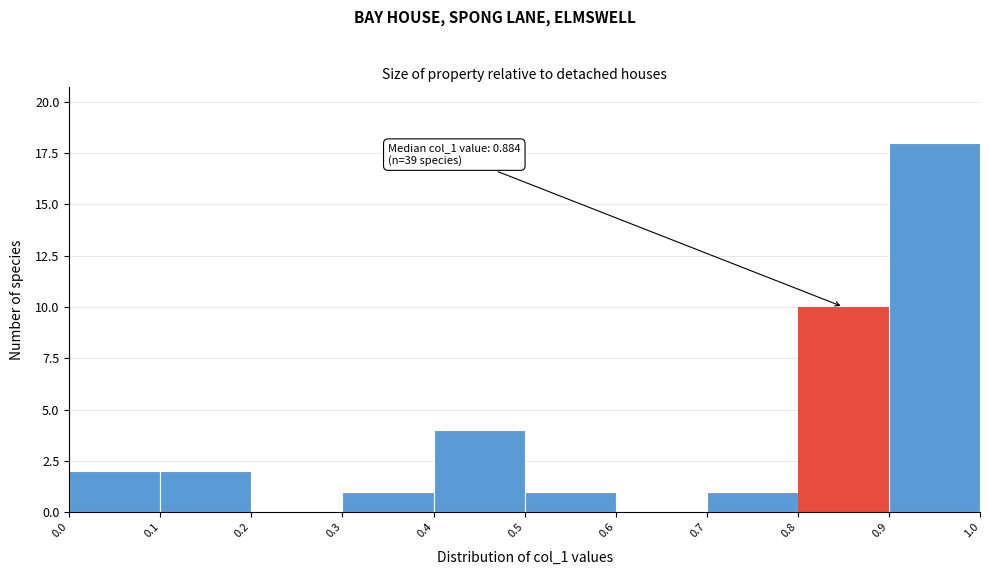

Over which range of the x-axis is the bar tallest?

0.9 to 1.0